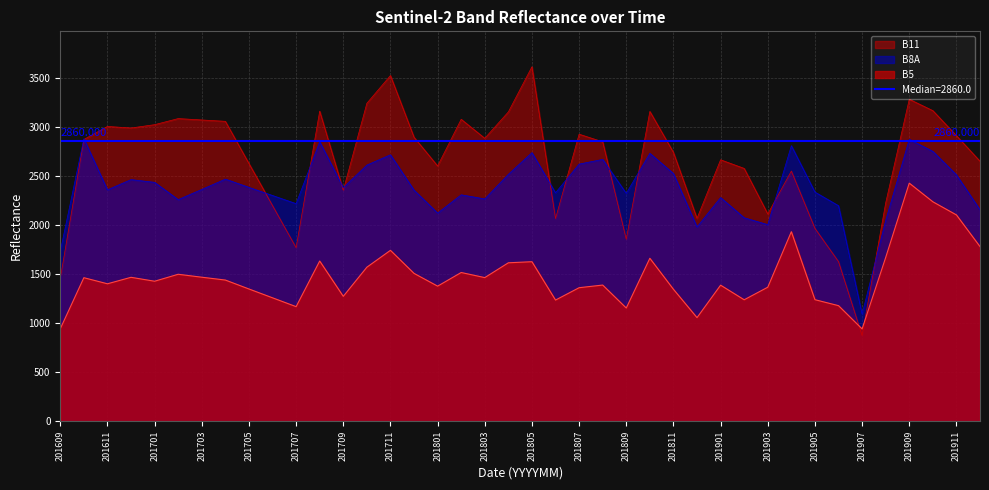

Which has a higher value, 201812 or 201807?

201807